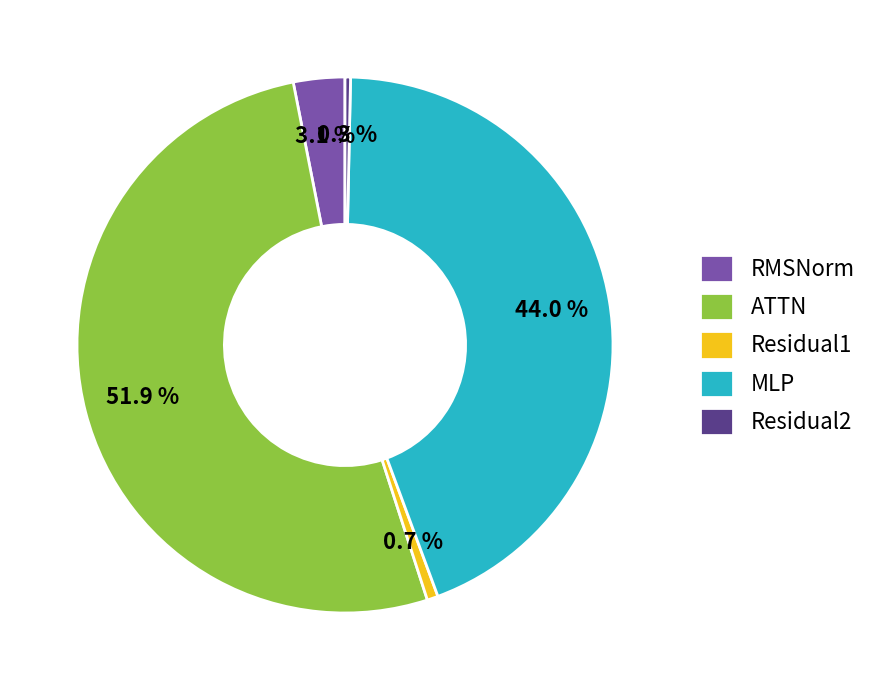

Count the number of slices in the pie.

5